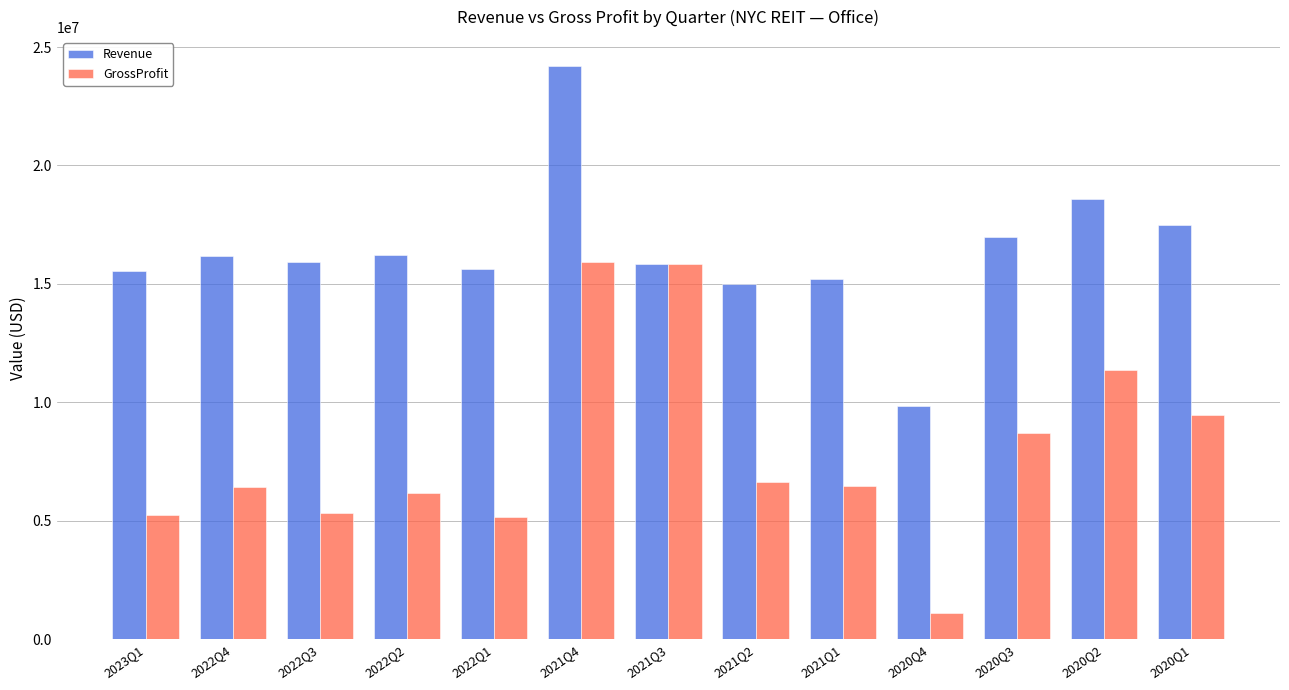

What is the difference between the second highest and minimum values in the Revenue series?

8702000